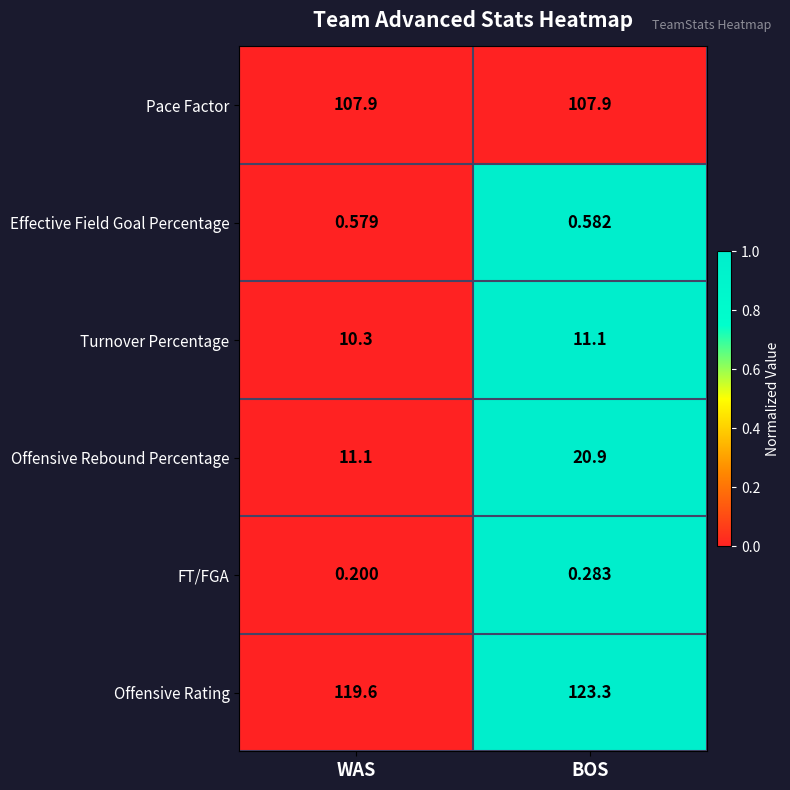

List the series in order of their peak value, highest first.

Offensive Rating, Pace Factor, Offensive Rebound Percentage, Turnover Percentage, Effective Field Goal Percentage, FT/FGA